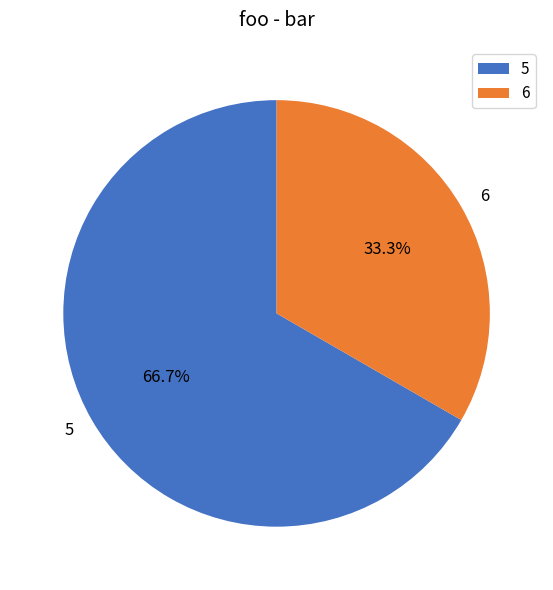

Is 5 the majority of the pie?

Yes